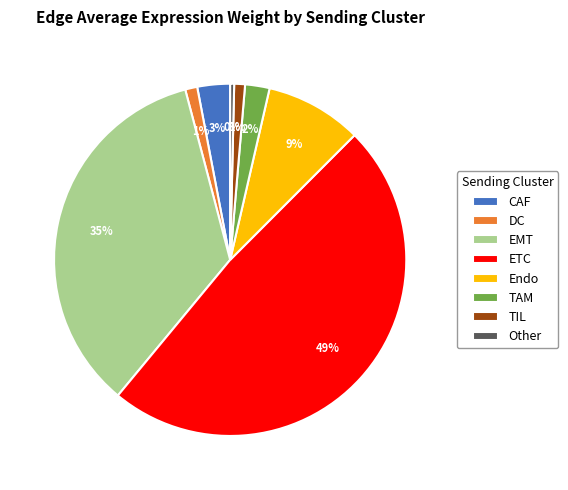

What percentage is the Endo slice, to the nearest percent?

9%